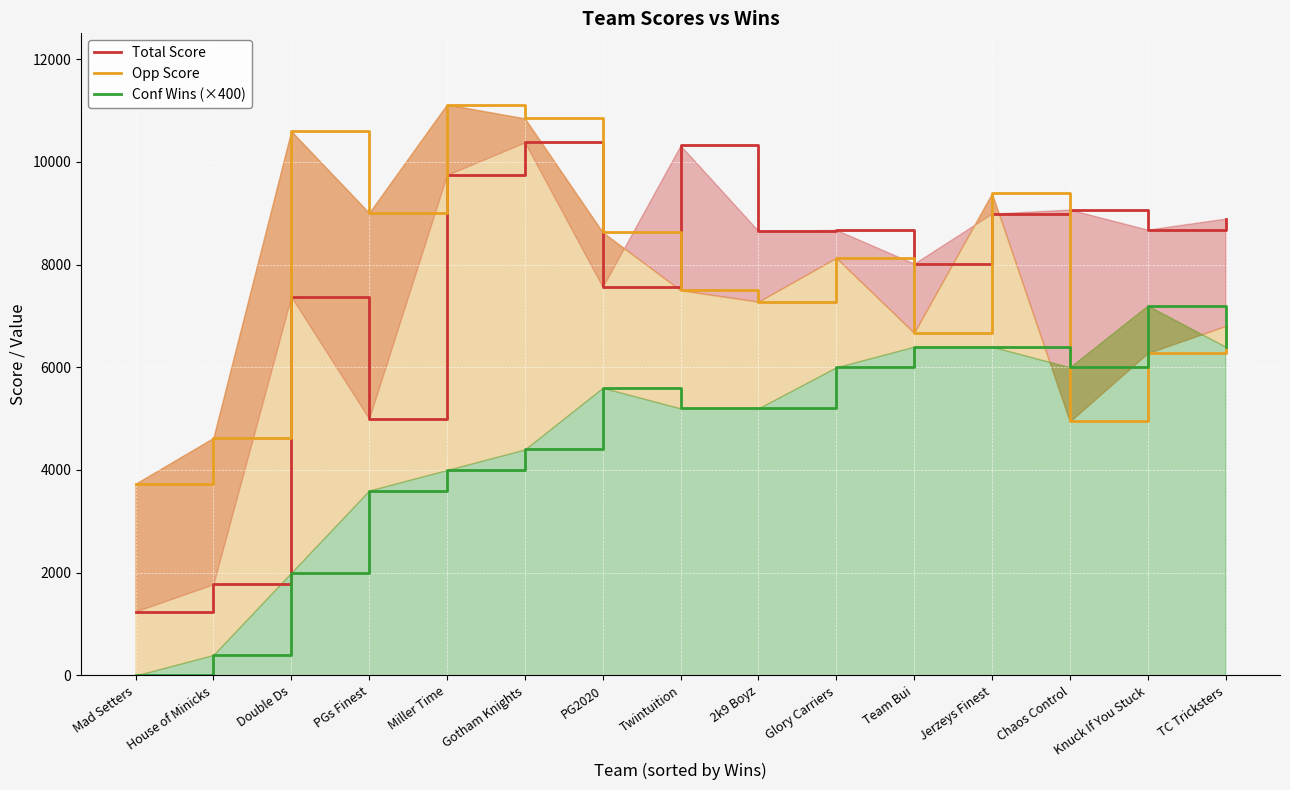

Rank the series at House of Minicks from highest to lowest value.

Opp Score, Total Score, Conf Wins (×400)